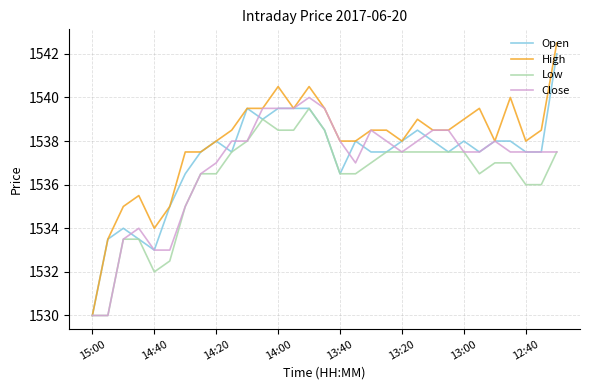

What is the minimum value for Open?

1530.0